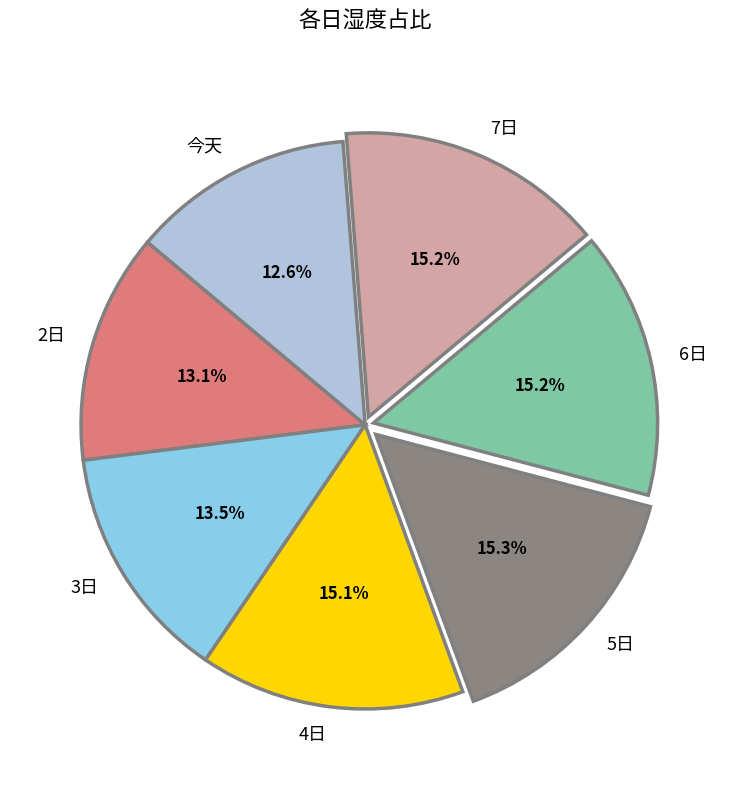

Is there a majority slice in this chart?

No